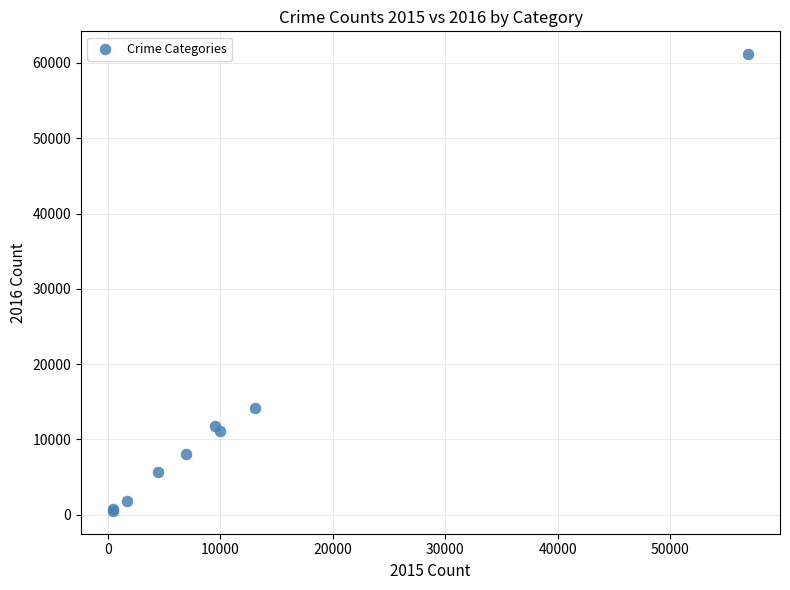

What Y value in the scatter plot is closest to 30837?

14170